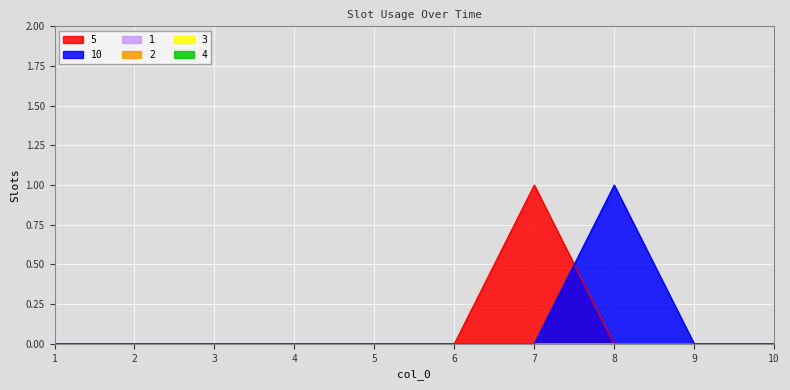

True or false: 5 has more than 0 interior local peaks.

True